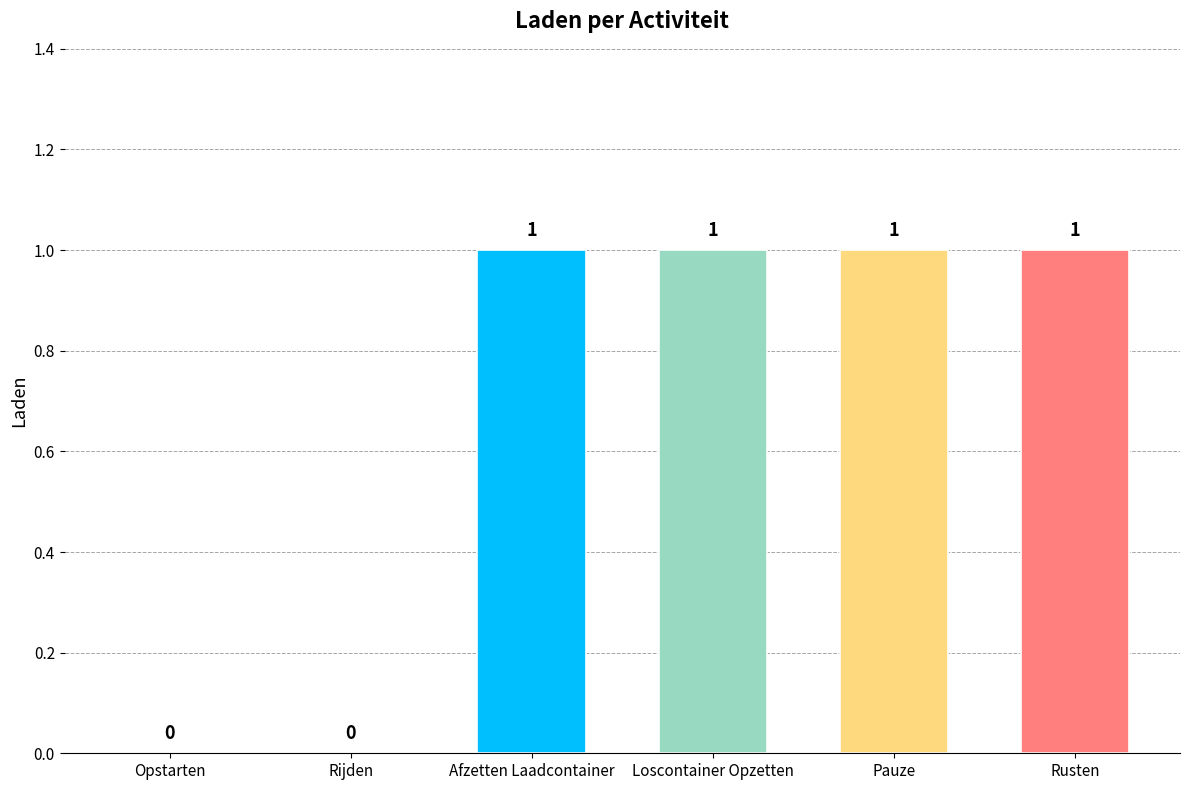

Are the bars horizontal?

No